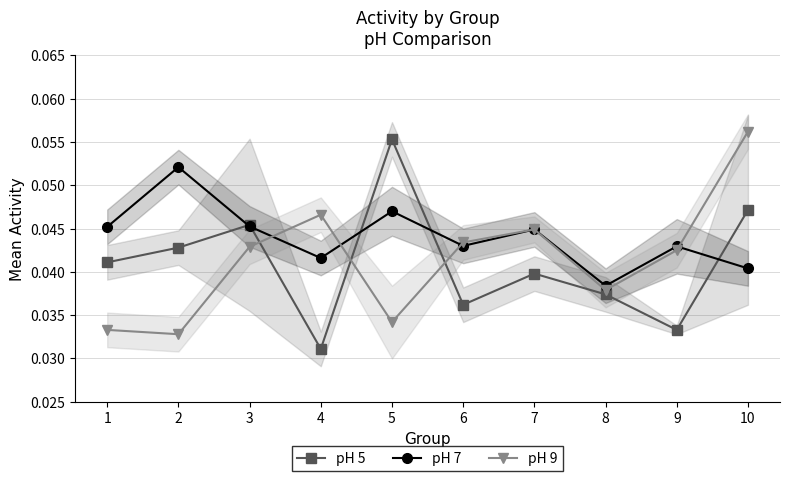

Is the value of pH 5 at 6 greater than the value of pH 7 at 7?

No